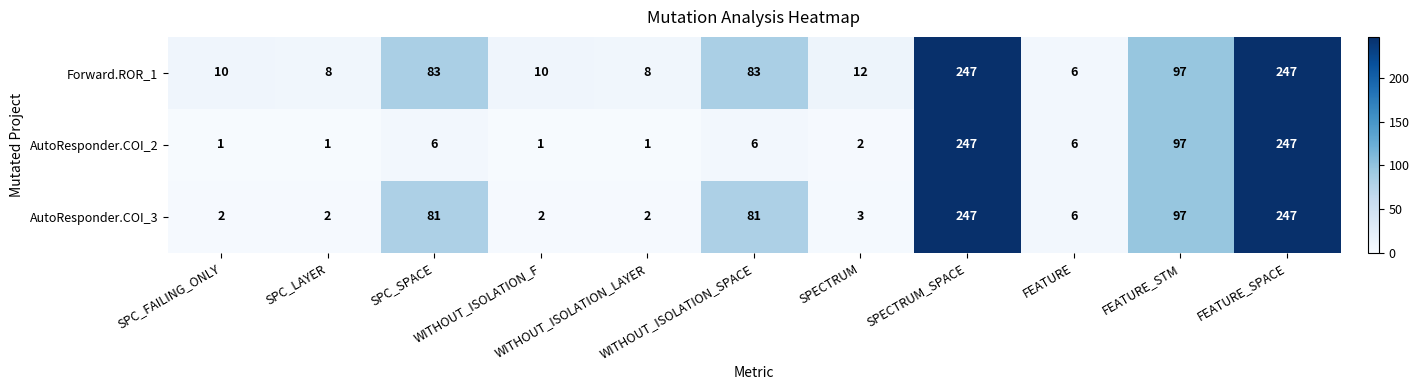

What is the greatest value displayed?

247